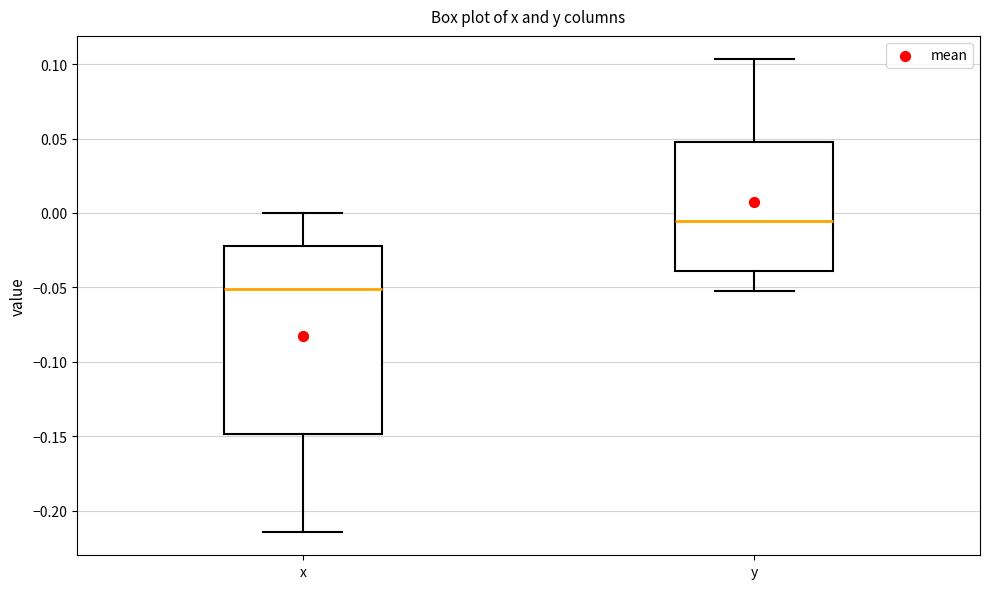

Reading left to right, read every box against the y-axis: the position of its median line, the range the box covers, and the ends of its whiskers. The values are not printed on the chart, so give them approximately, as read against the axis.

x: median -0.050, box -0.150 to -0.020, whiskers -0.215 to 0.000
y: median -0.005, box -0.040 to 0.050, whiskers -0.050 to 0.105